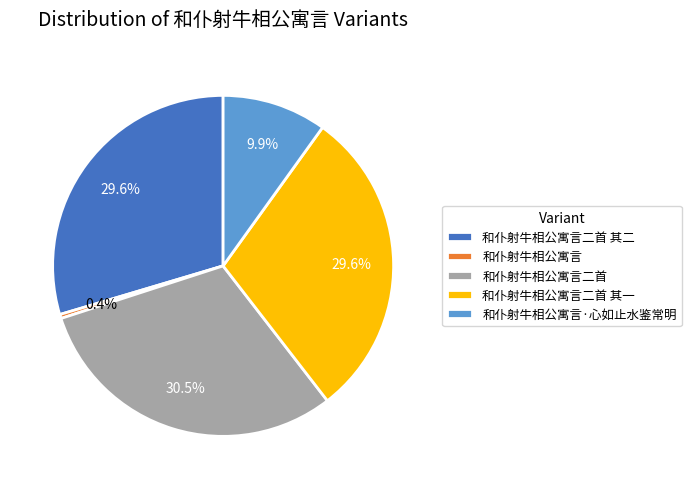

What is the total percentage of 和仆射牛相公寓言·心如止水鉴常明 and 和仆射牛相公寓言二首 其一?

39.5%